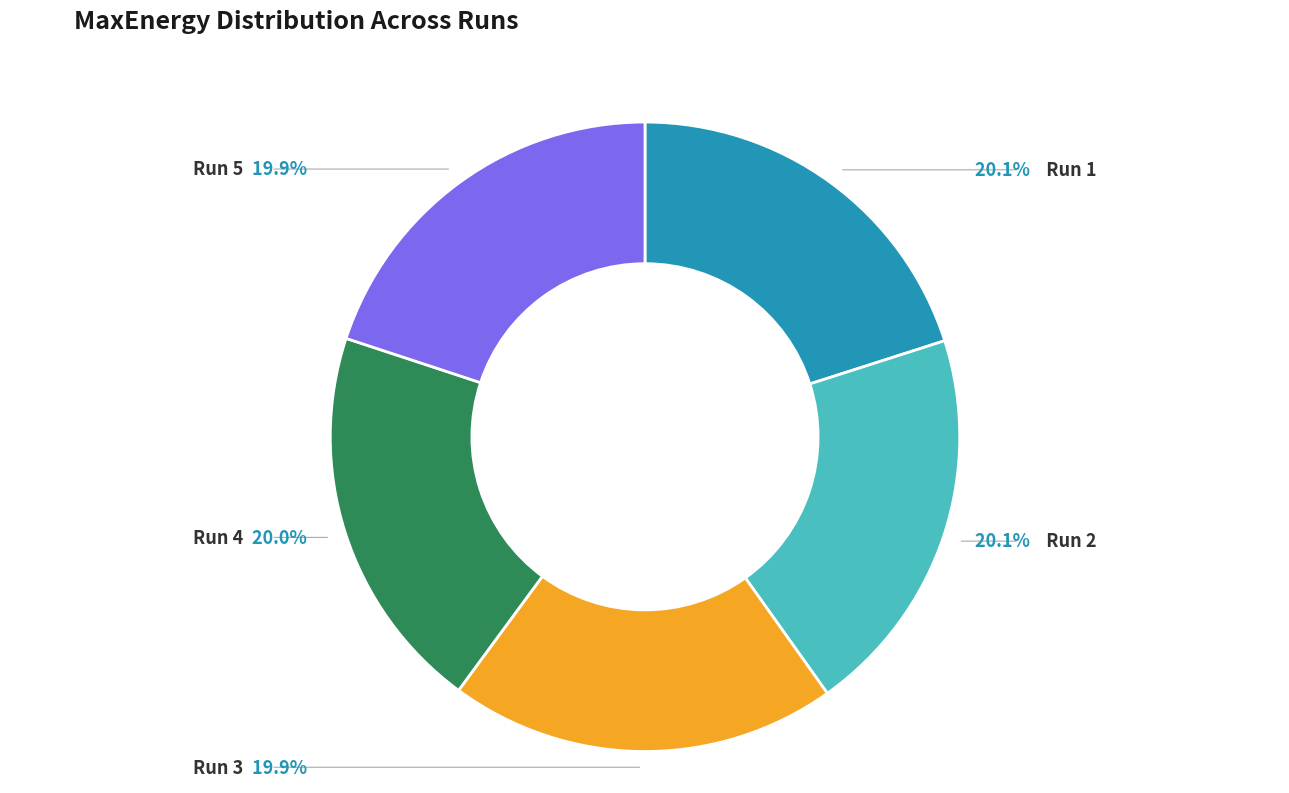

Is there any slice that represents more than half of the pie?

No